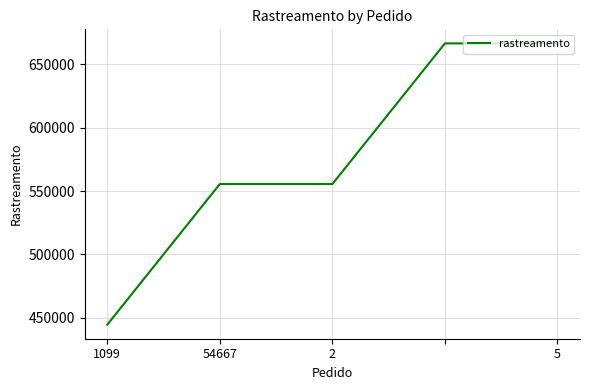

What is the difference between the maximum and minimum values?

222222